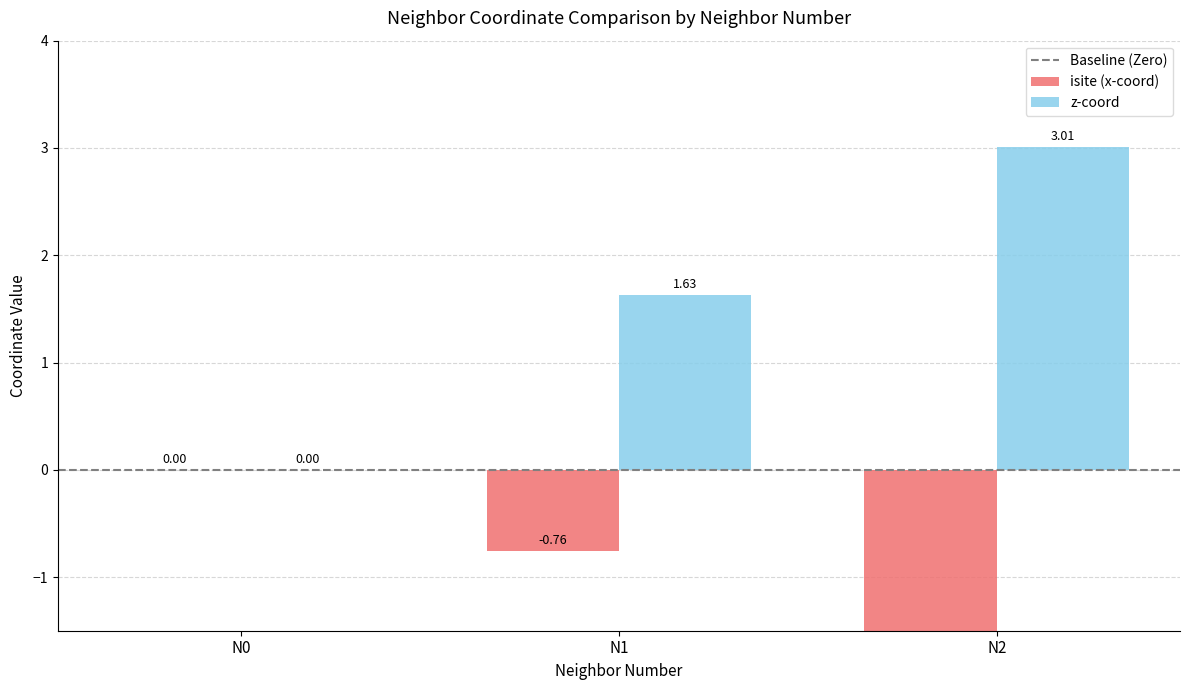

The value of isite (x-coord) at N1 is -0.3. True or false?

False